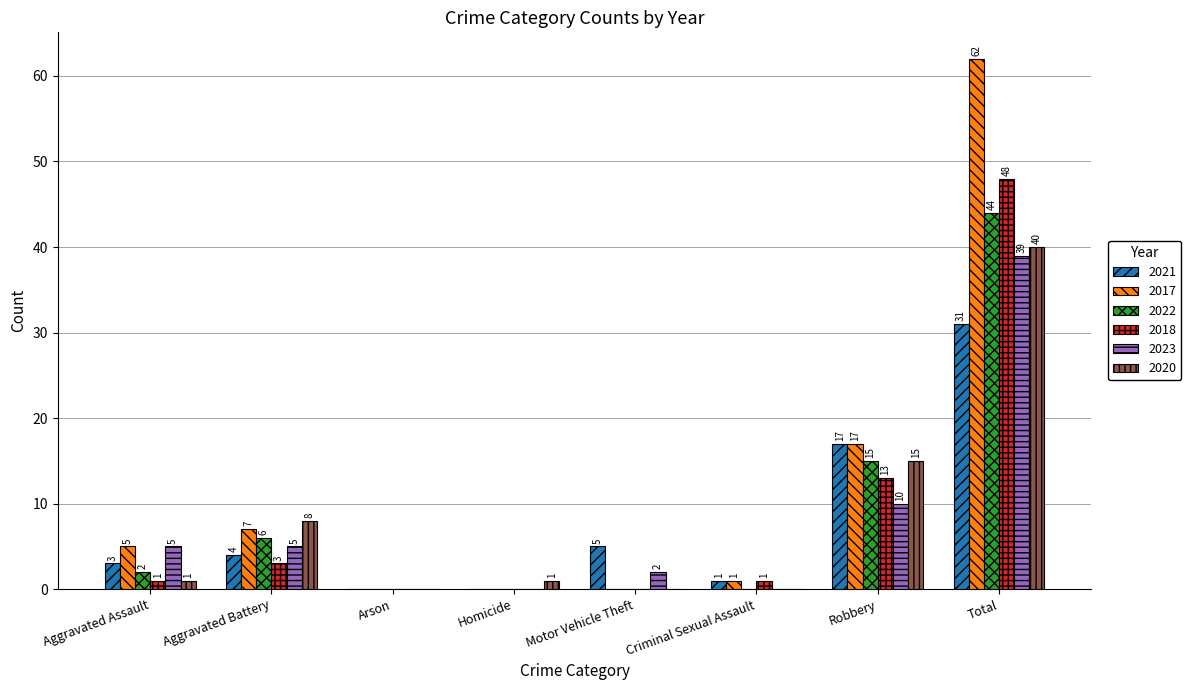

What are all the series names shown in the legend?

2021, 2017, 2022, 2018, 2023, 2020